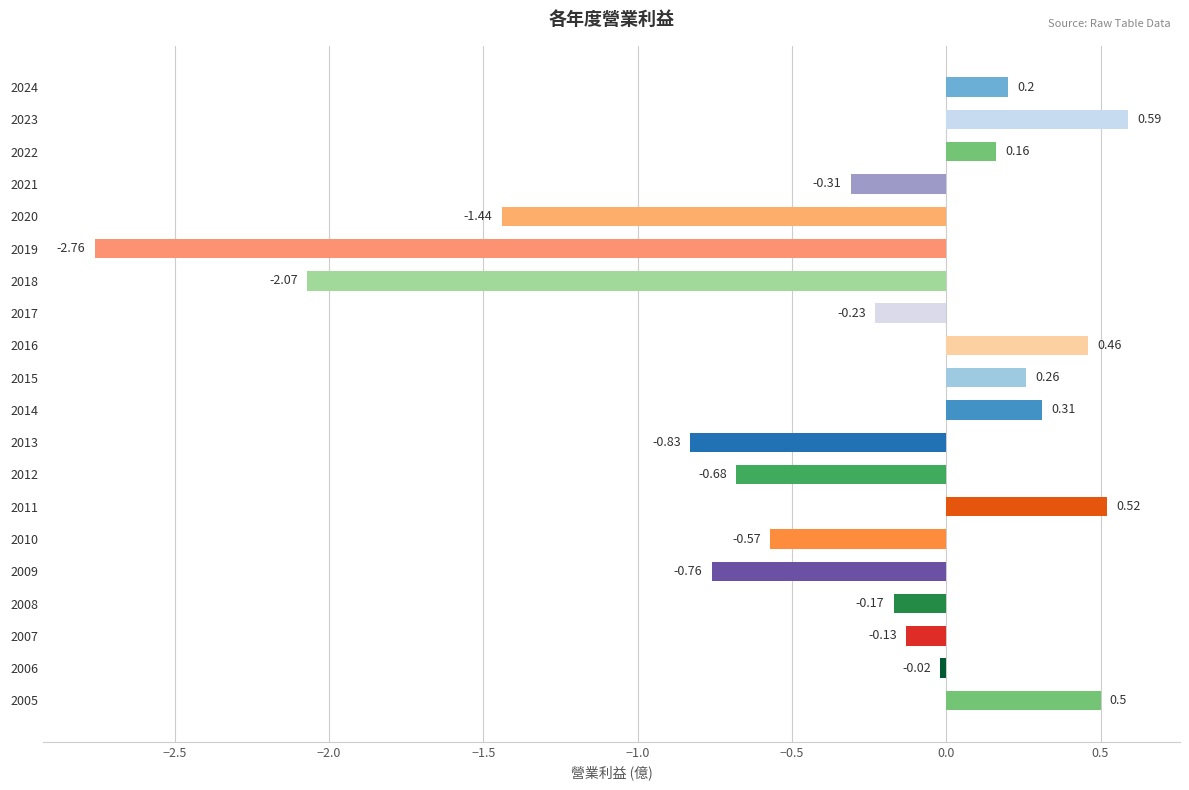

At which label is the value closest to -1?

2013